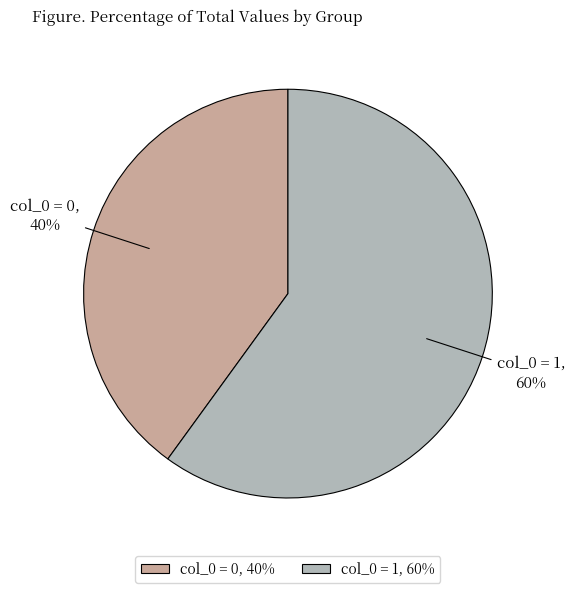

To the nearest percent, what is the average slice percentage?

50%